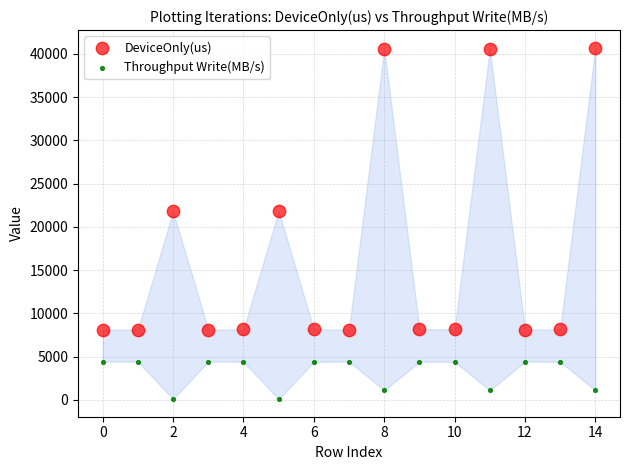

Which series reaches the minimum Y coordinate?

Throughput Write(MB/s)